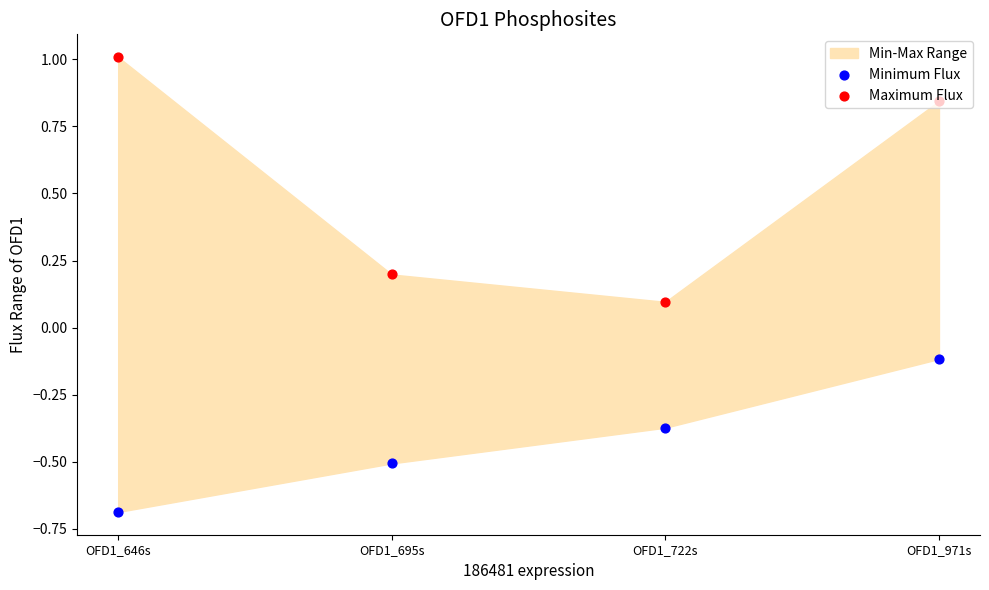

Is the value of Maximum Flux at OFD1_971s greater than the value of Minimum Flux at OFD1_695s?

Yes